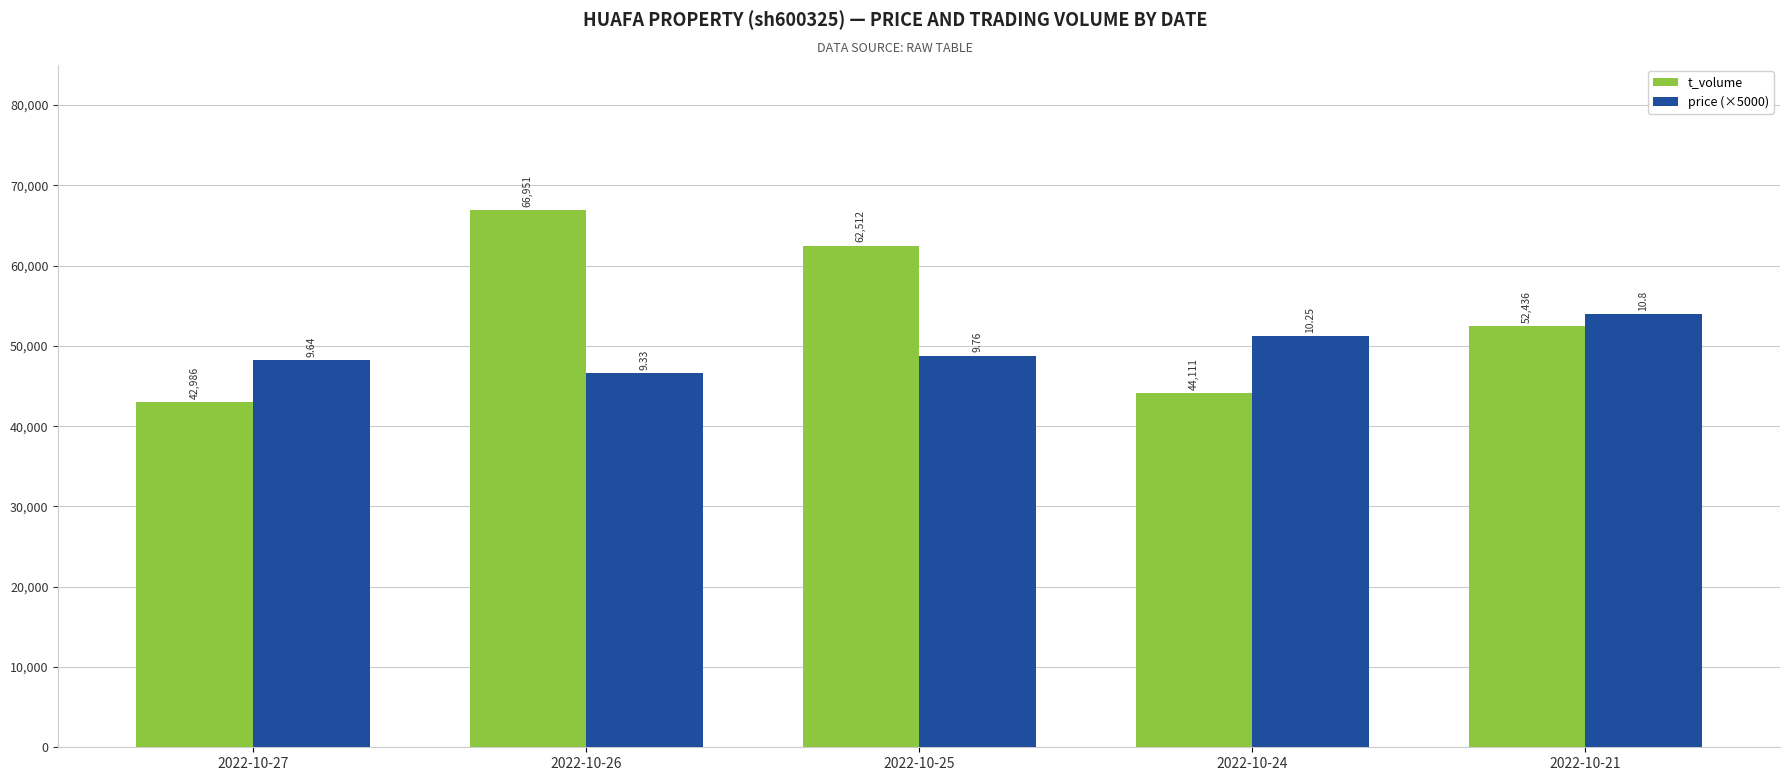

How many series are shown in this chart?

2